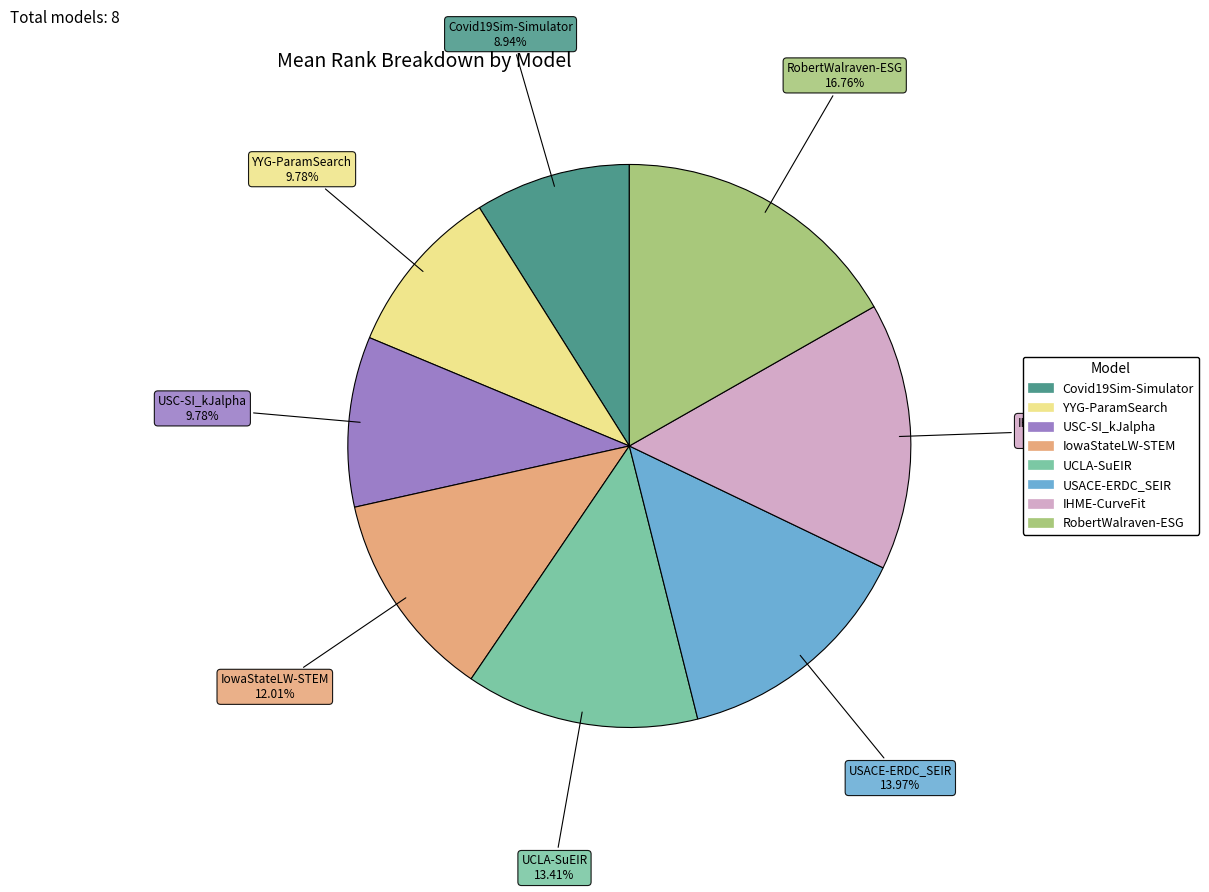

Is there a majority slice in this chart?

No